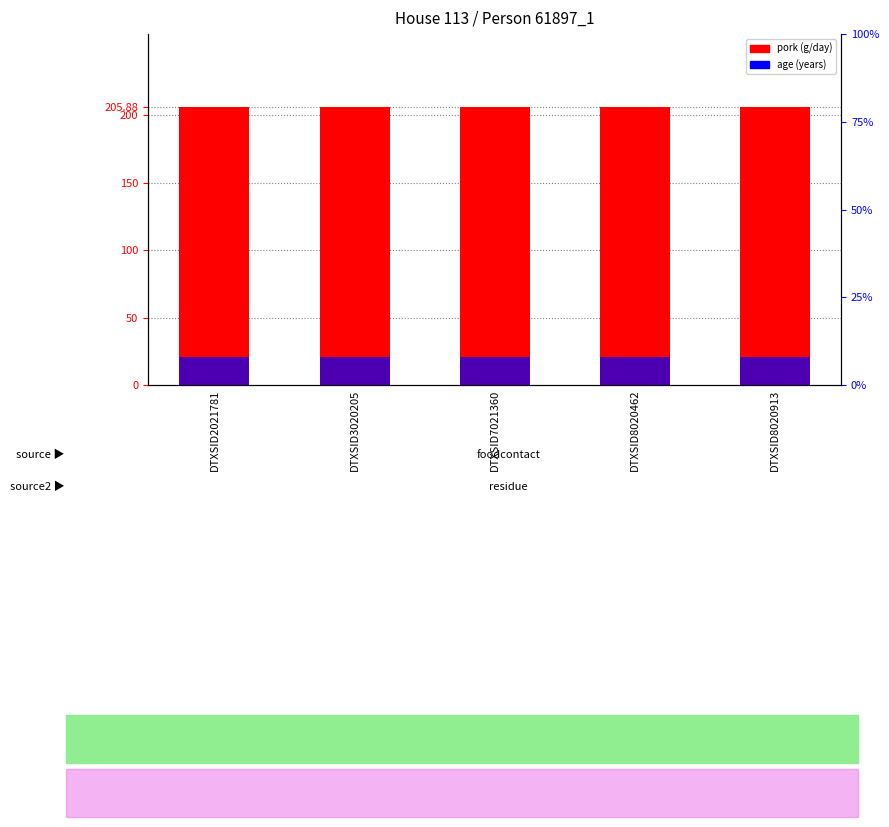

The value of pork (g/day) at DTXSID8020462 is 106.8. True or false?

False